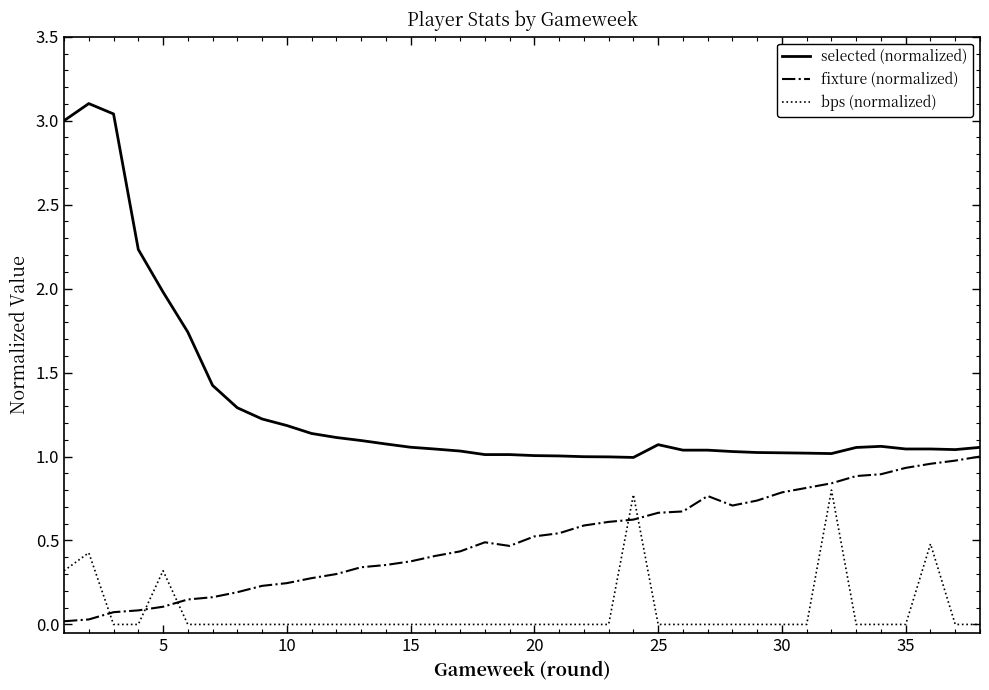

How many bps (normalized) values are between 0 and 1?

38